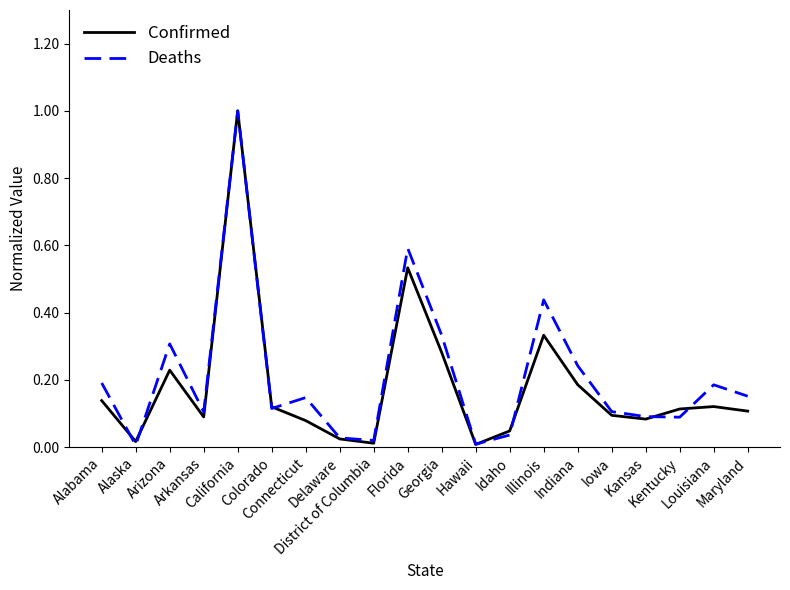

Does the chart display data point markers on the line(s)?

No